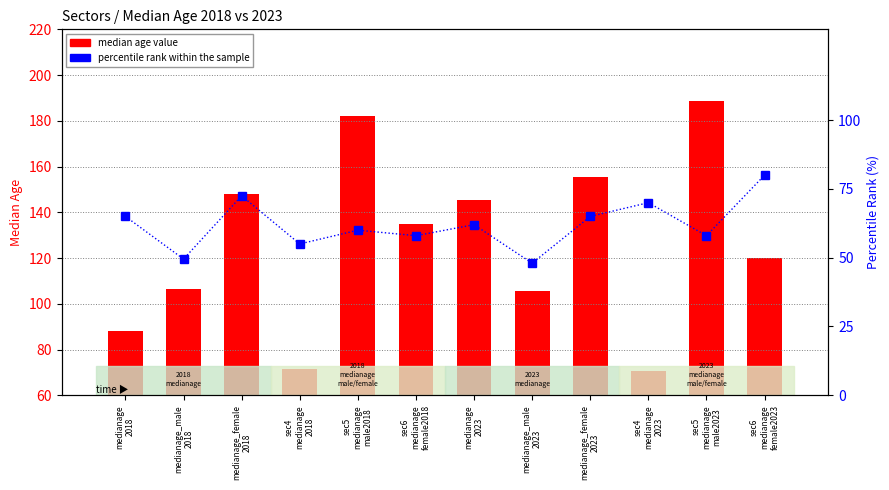

At how many categories does at least one series exceed 178?

2